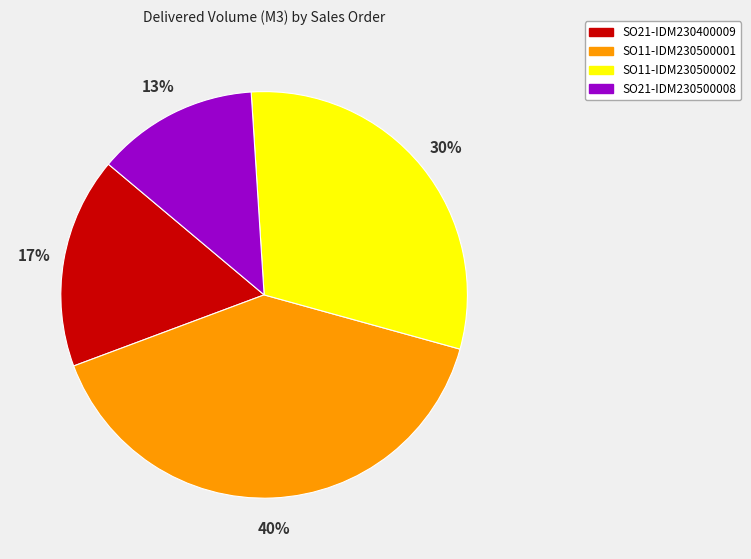

Between SO21-IDM230500008 and SO11-IDM230500002, which is larger?

SO11-IDM230500002